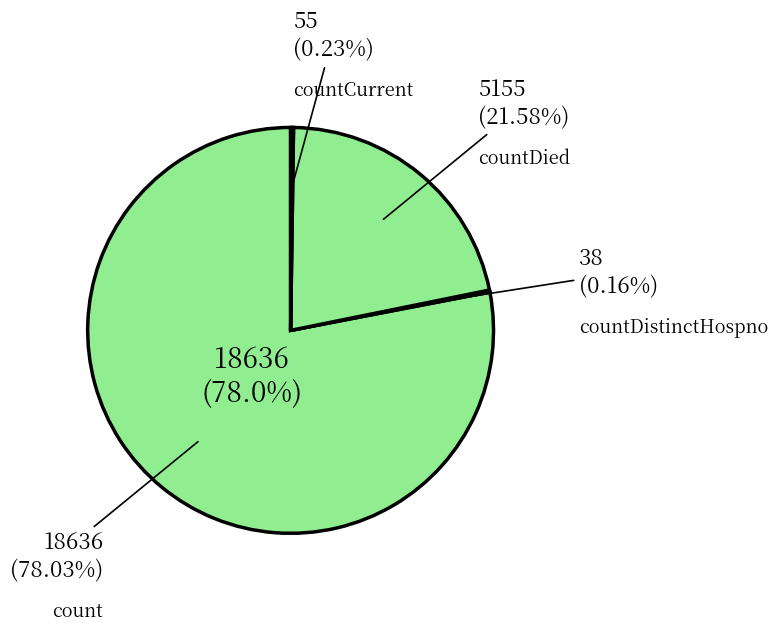

Which slice is the smallest?

countDistinctHospno